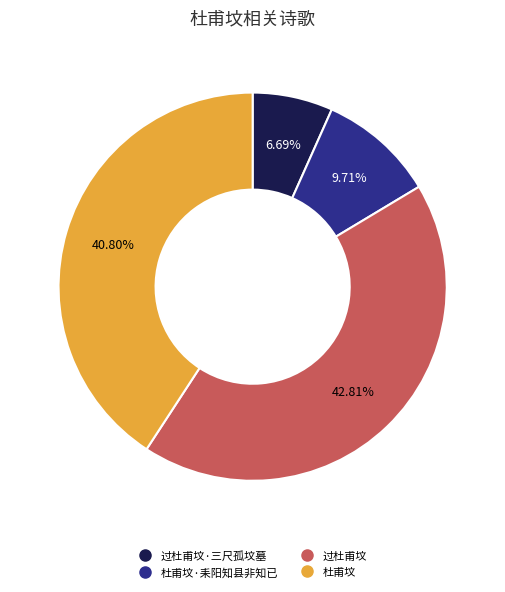

Is there any slice that represents more than half of the pie?

No